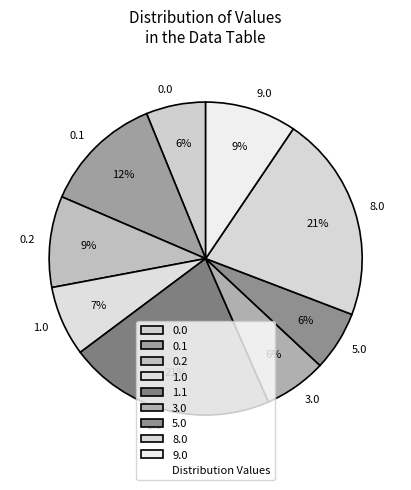

Approximately how many times larger is the value at 8.0 compared to 0.2?

2.3